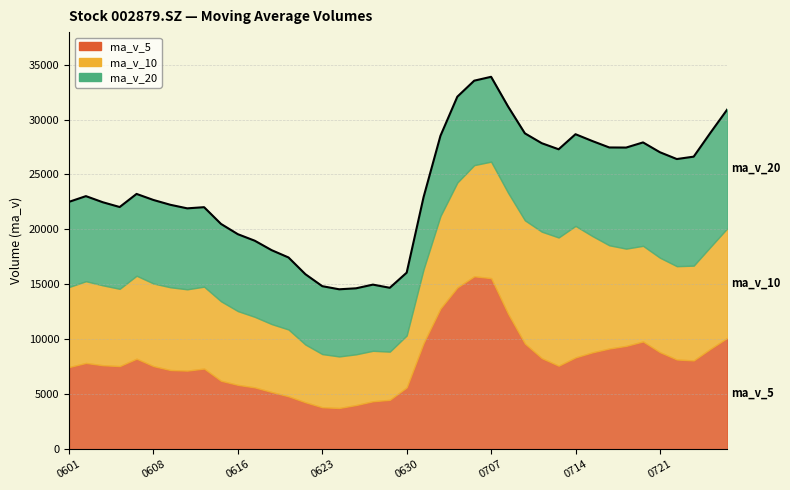

Reading left to right, transcribe all the data shown in this chart.

ma_v_5: 7476.5	7851.0	7643.7	7565.3	8239.8	7563.4	7209.0	7154.0	7340.2	6230.0	5858.1	5628.0	5207.9	4816.5	4274.6	3819.4	3753.3	4021.7	4365.8	4496.0	5627.5	9665.4	12806.7	14723.0	15735.7	15570.4	12345.4	9618.9	8290.8	7599.9	8357.3	8816.0	9164.4	9405.4	9805.9	8832.4	8165.9	8082.0	9145.8	10144.4
ma_v_10: 7284.9	7438.5	7270.6	7031.1	7548.4	7520.0	7530.0	7398.8	7452.7	7234.9	6710.8	6418.5	6181.0	6078.3	5252.3	4838.8	4690.7	4614.8	4591.1	4385.3	4723.4	6709.4	8414.2	9544.4	10115.9	10598.9	11005.4	11212.8	11506.9	11667.8	11963.8	10580.7	9391.6	8848.1	8702.9	8594.8	8491.0	8623.2	9275.6	9975.2
ma_v_20: 7750.3	7740.9	7560.1	7444.0	7443.4	7597.4	7504.5	7366.2	7231.9	7038.1	6997.8	6928.5	6725.8	6554.7	6400.3	6179.4	6110.3	6006.8	6021.9	5810.1	5717.1	6563.9	7297.6	7811.4	7684.1	7718.8	7848.0	7913.8	8049.0	8026.6	8343.6	8645.0	8902.9	9196.3	9409.4	9596.9	9748.2	9918.0	10391.3	10821.5